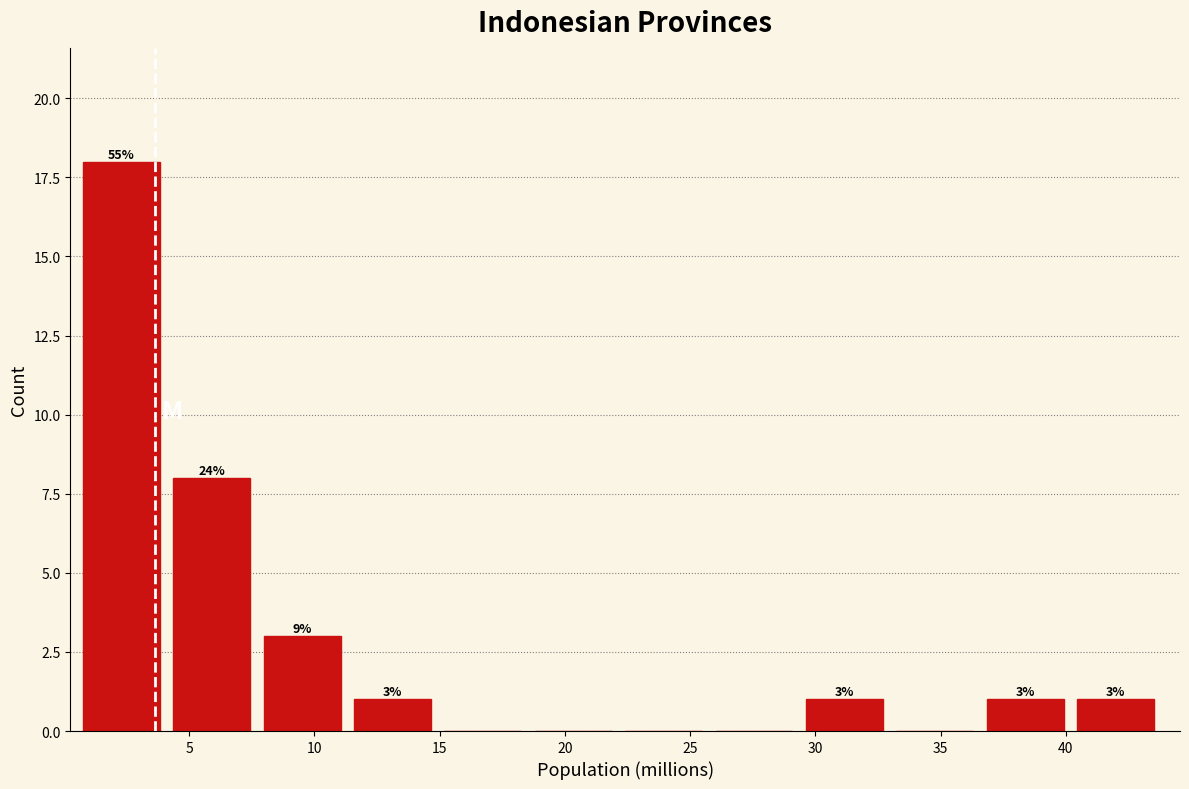

Over which range of the x-axis is the bar tallest?

1.0 to 4.5